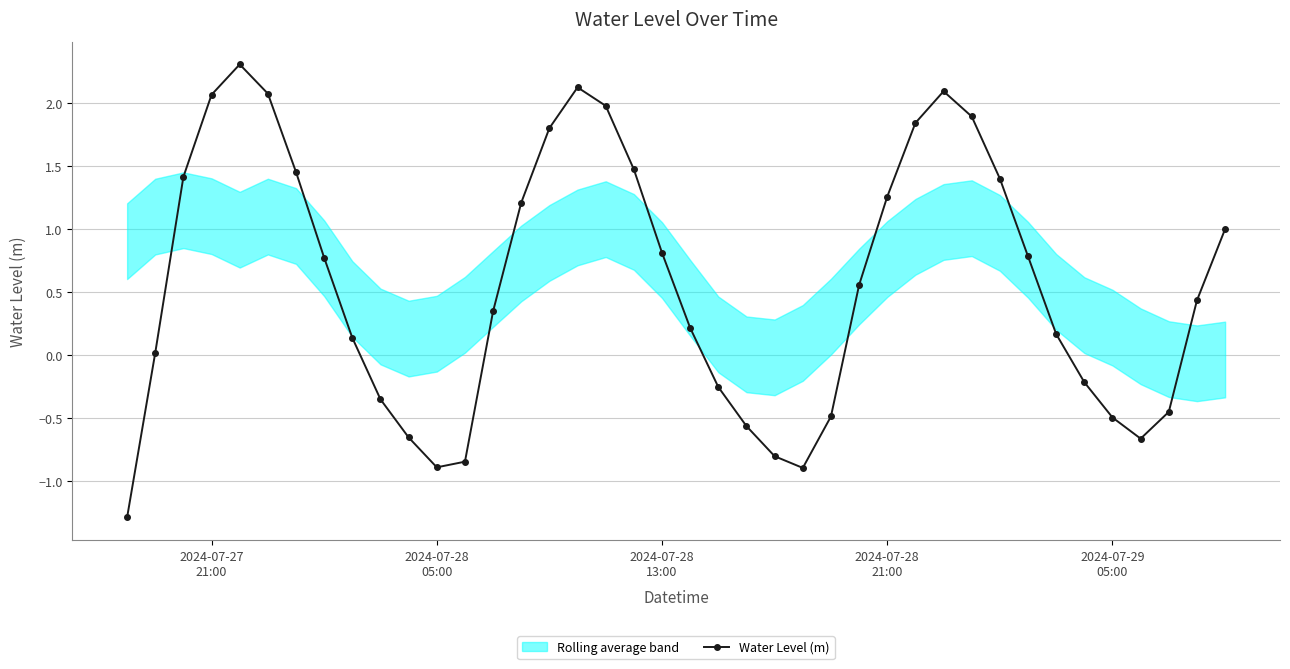

What is the lowest value of the Water Level (m) series?

-1.3